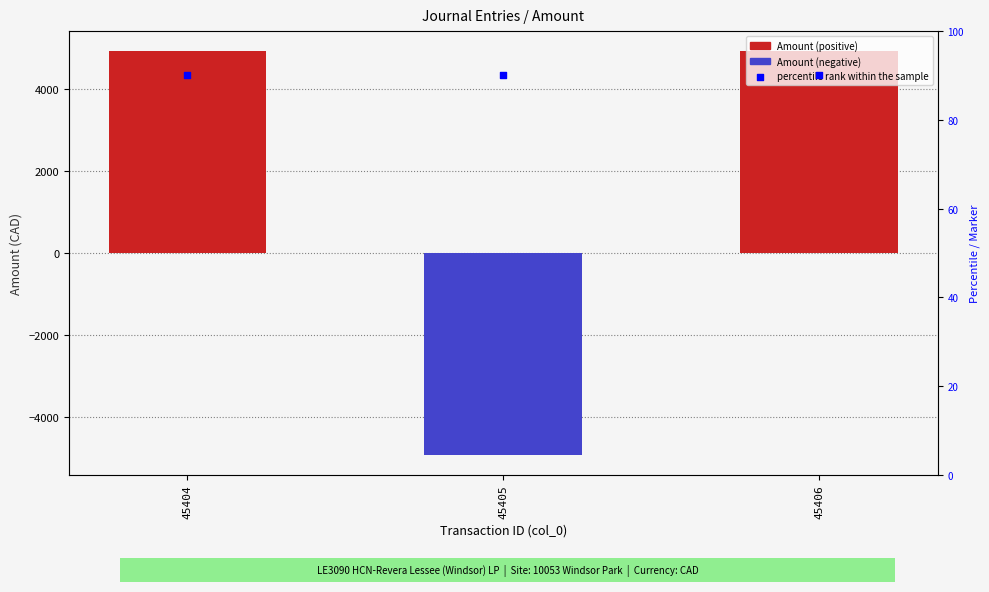

Is the value of Amount at 45404 greater than the value of percentile rank within the sample at 45404?

Yes